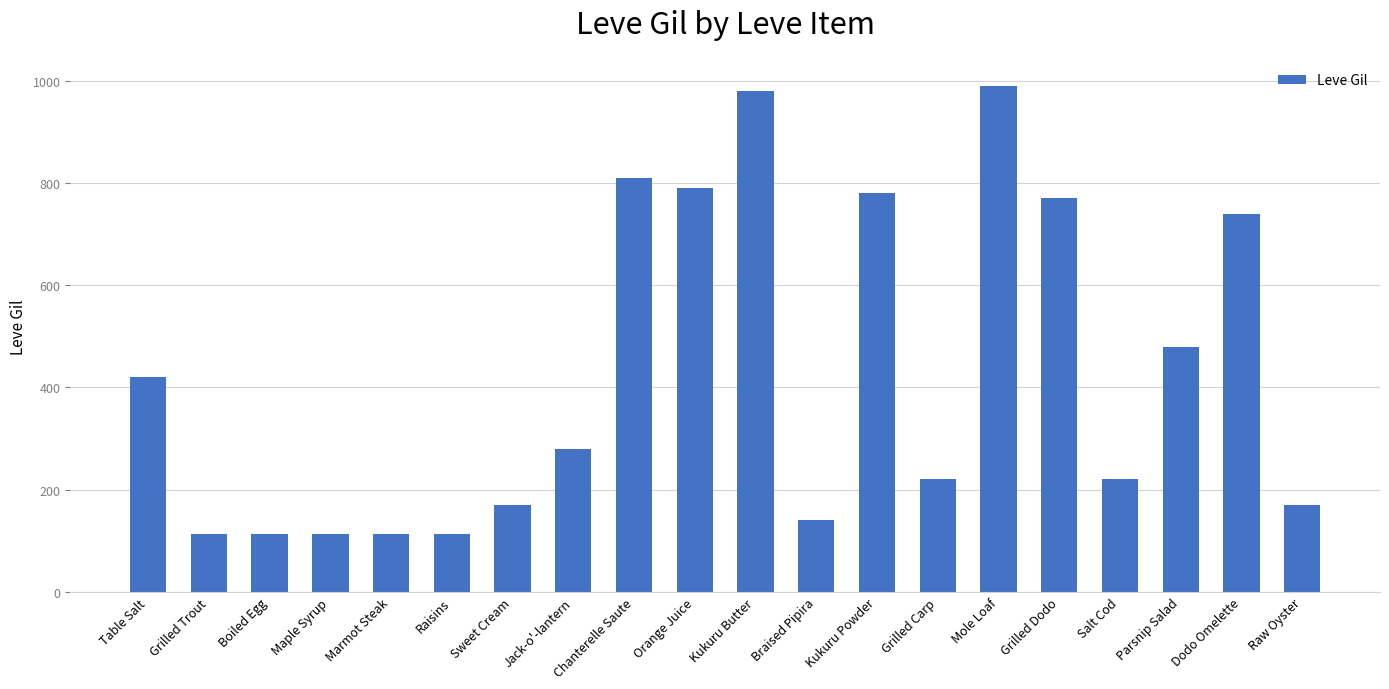

Where does the data first go above 280?

Table Salt